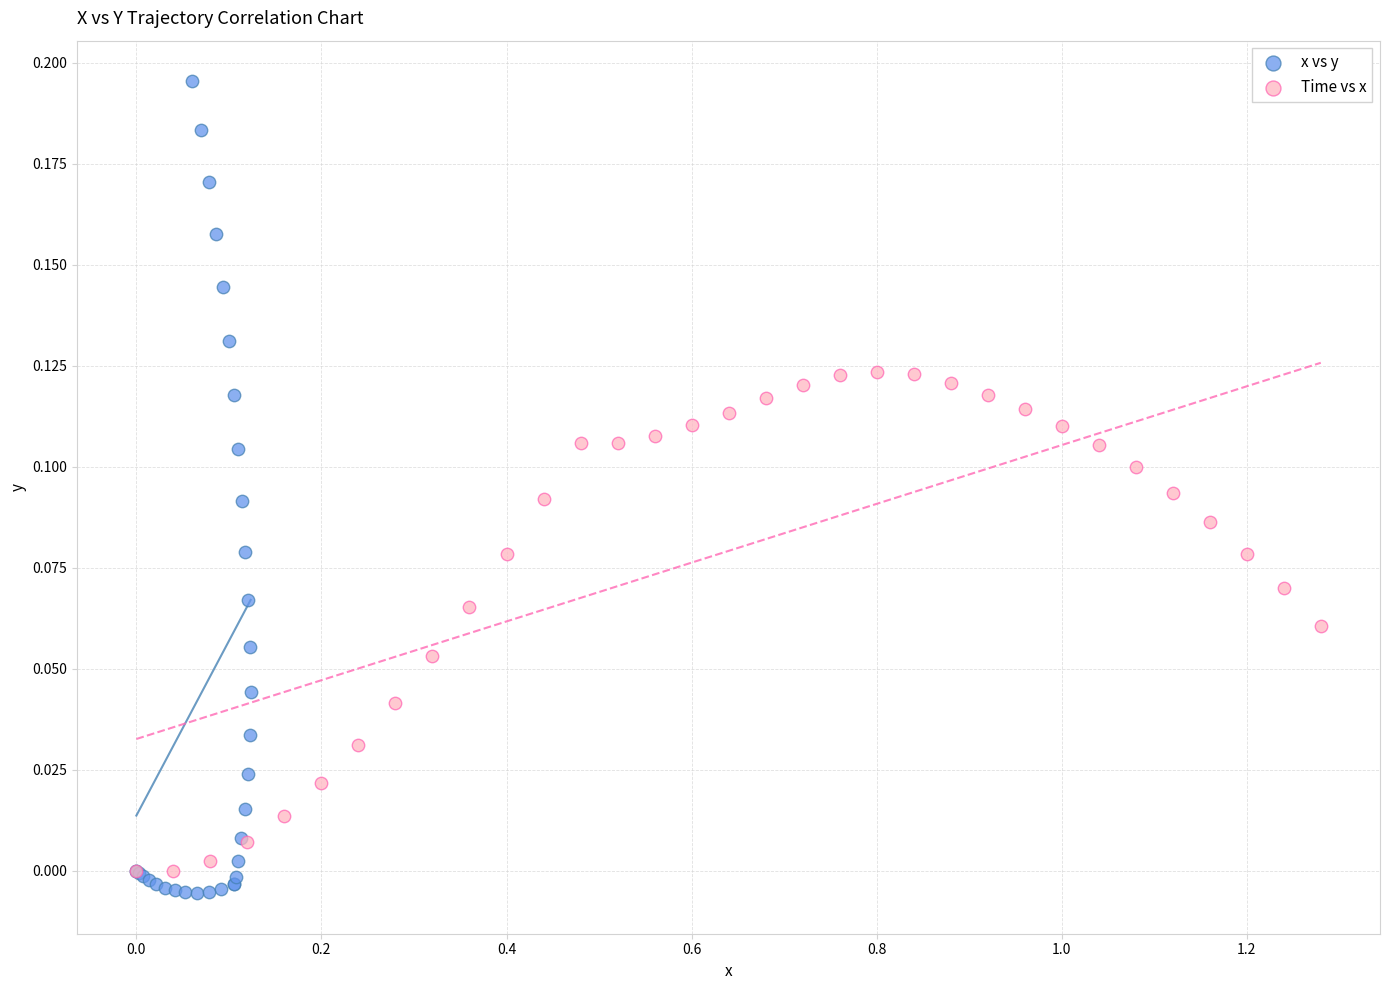

Which series has the widest spread of Y values?

x vs y